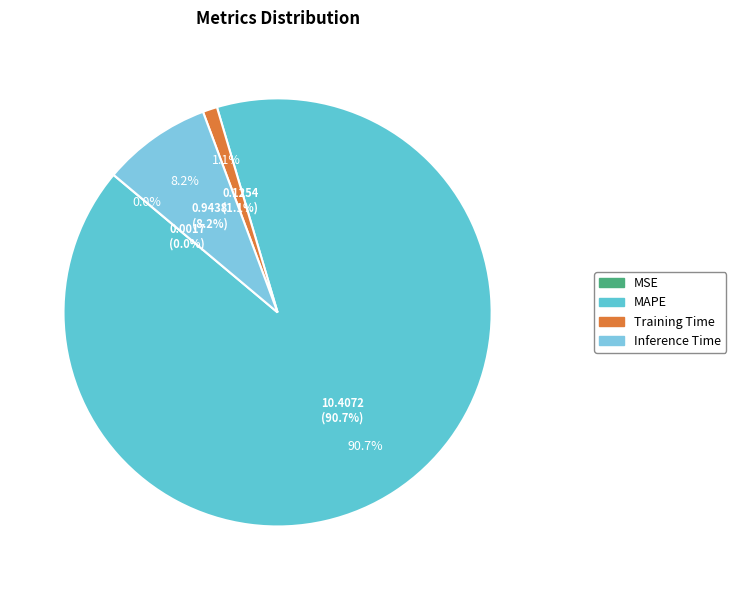

Count the number of slices in the pie.

4